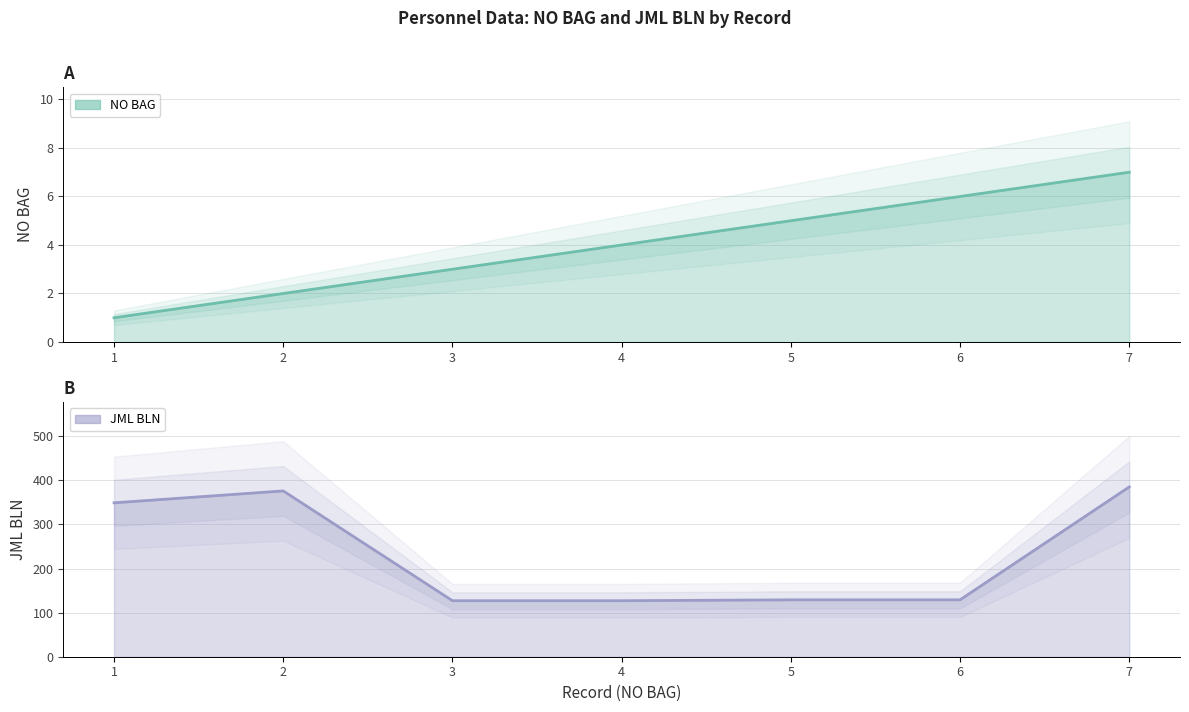

How many series are shown in this chart?

2